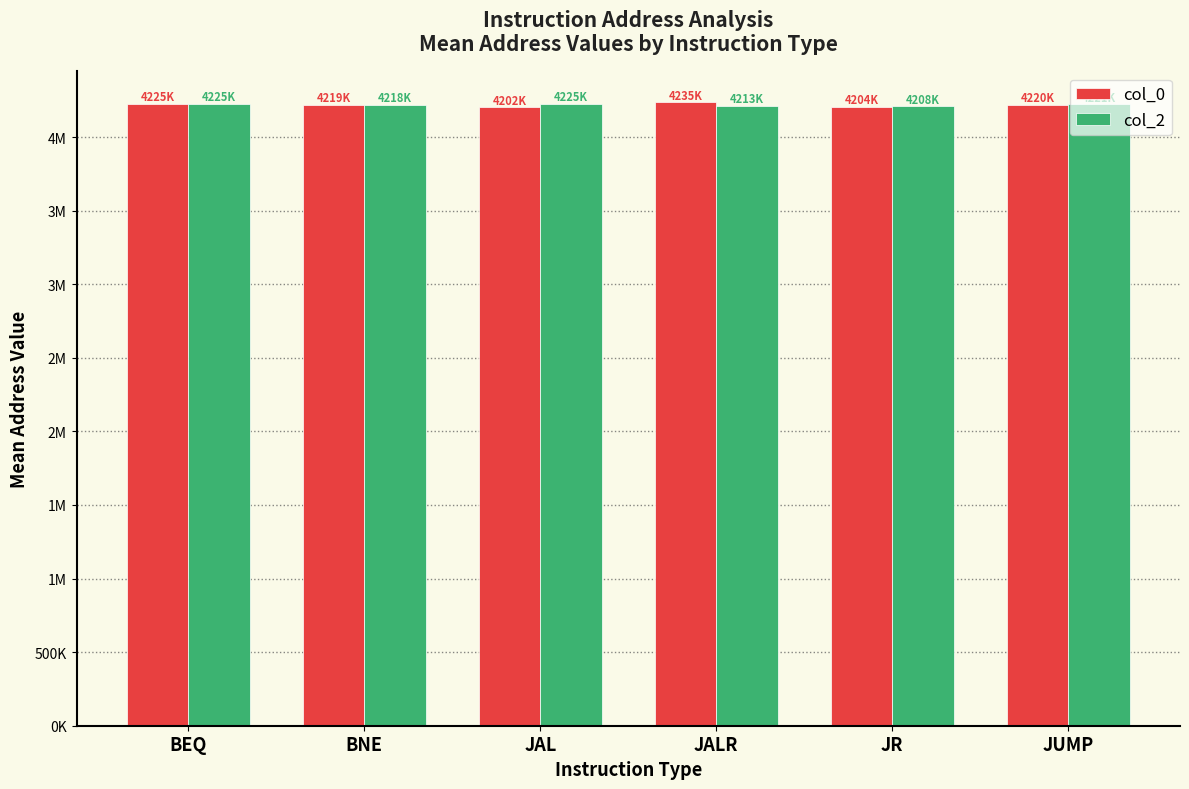

Are the bars grouped side by side (vs. stacked)?

Yes